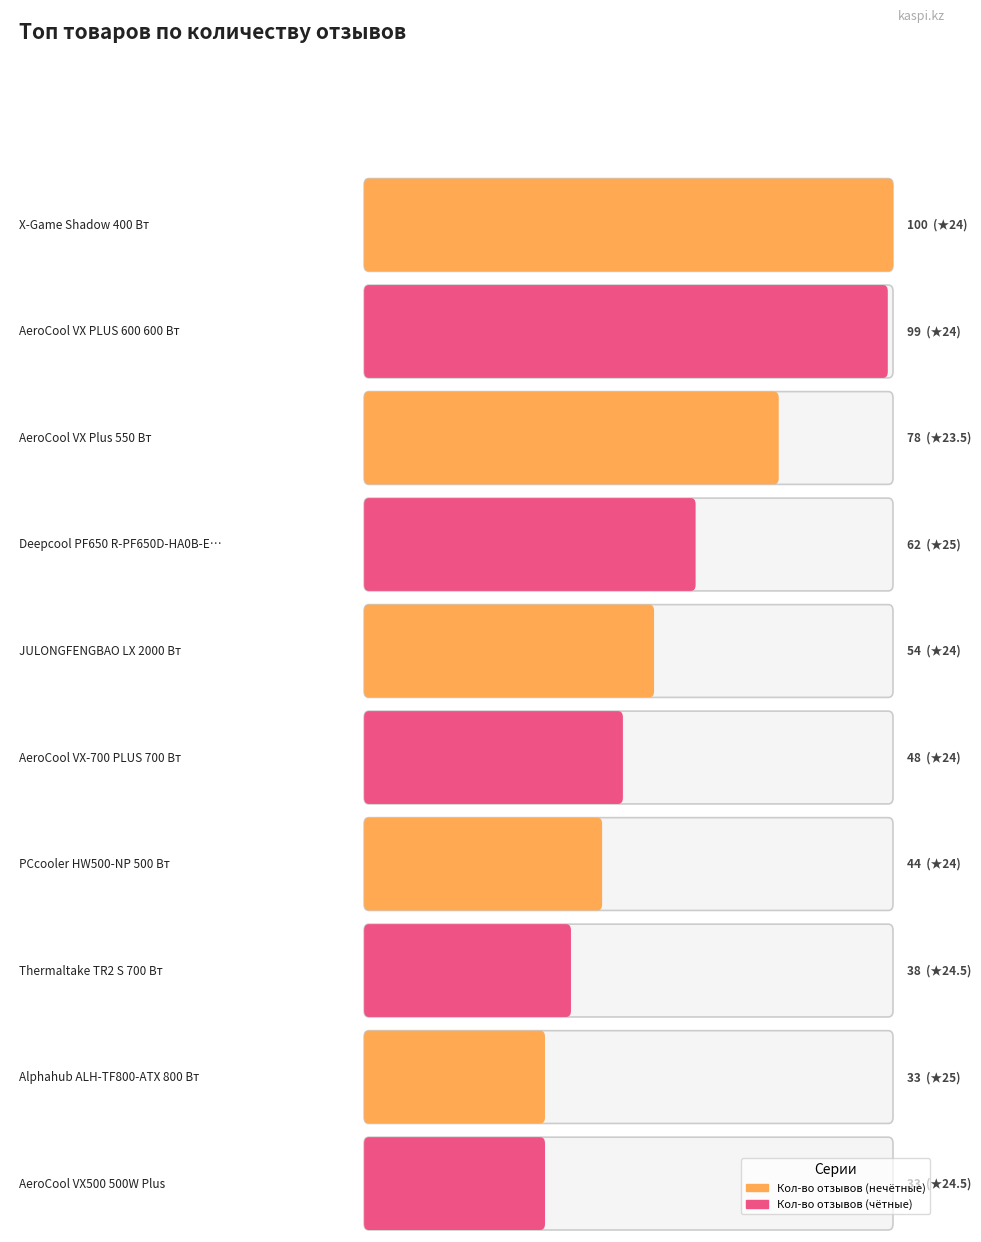

How many values in the Кол-во отзывов series exceed 54?

4